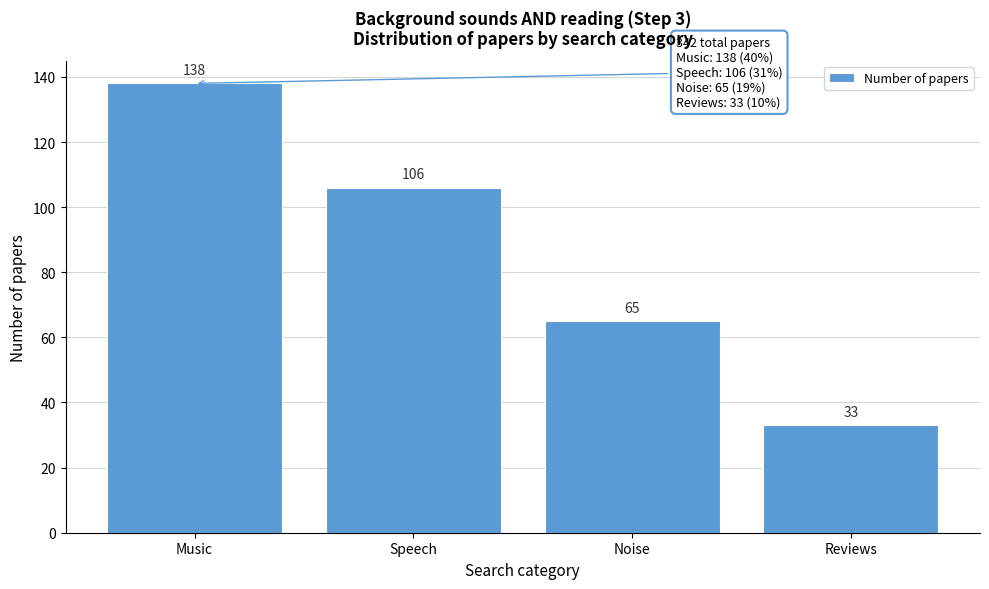

Reading left to right, transcribe all the data shown in this chart.

138	106	65	33